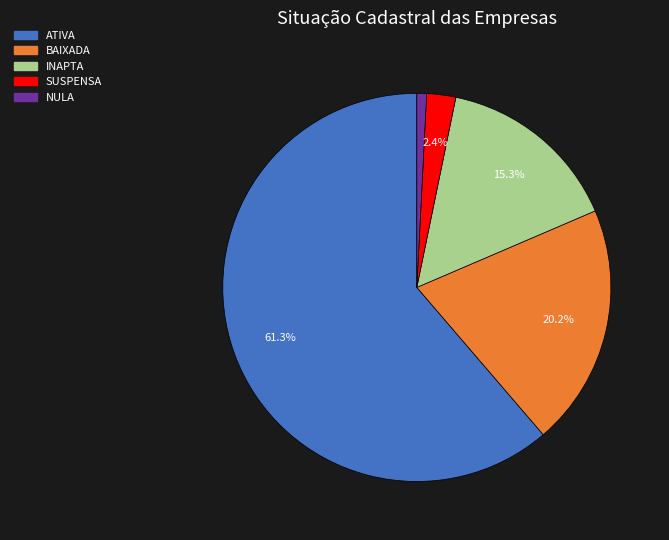

Does any single category account for the majority?

Yes